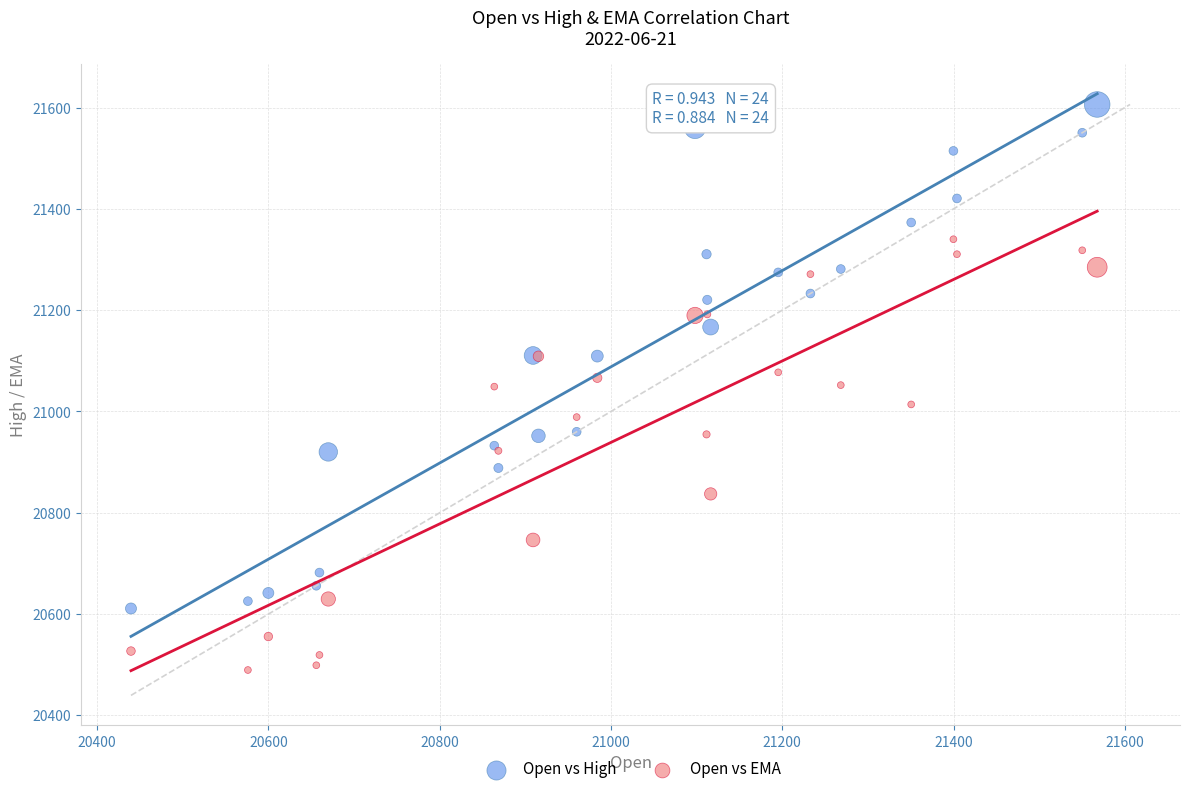

Which series reaches the minimum Y coordinate?

Open vs EMA